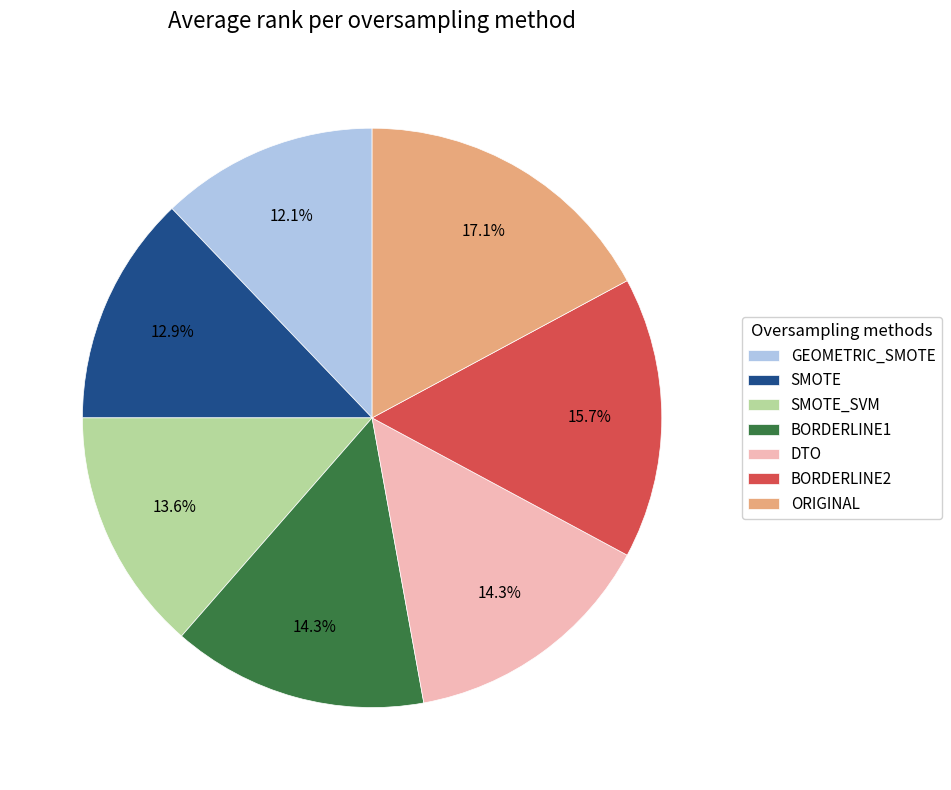

What percentage is NOT represented by SMOTE_SVM?

86.4%